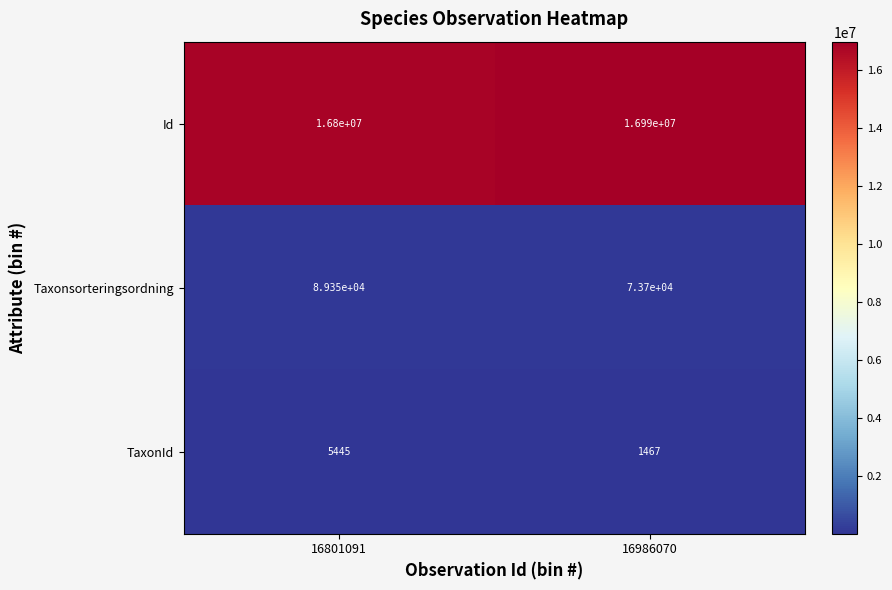

Reading left to right, what are all the values shown in this chart?

Id: 16801091=16800000	16986070=16990000
Taxonsorteringsordning: 16801091=89350	16986070=73700
TaxonId: 16801091=5445	16986070=1467